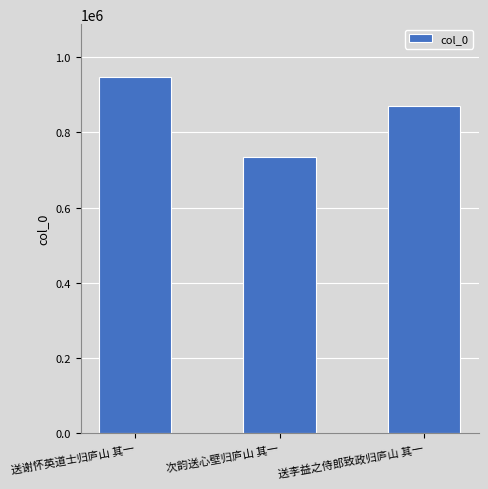

Does the chart contain any negative values?

No